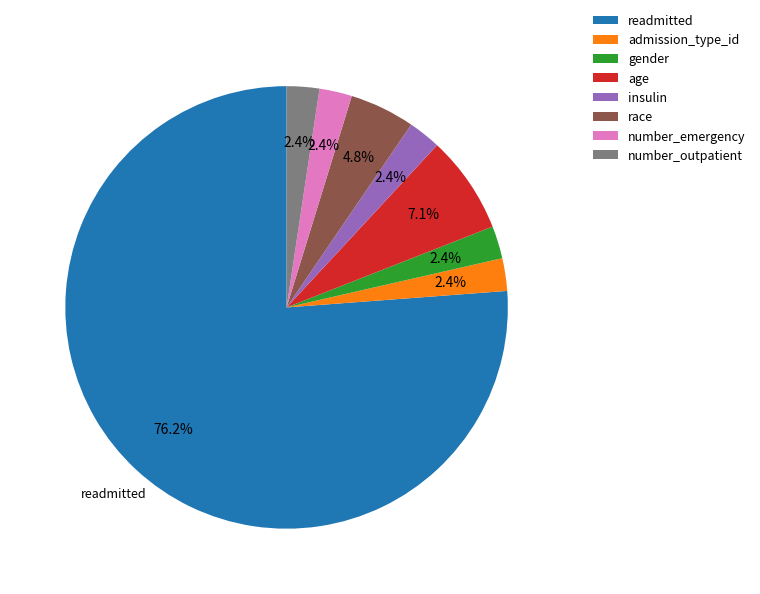

What percentage is the number_outpatient slice, to the nearest percent?

2%